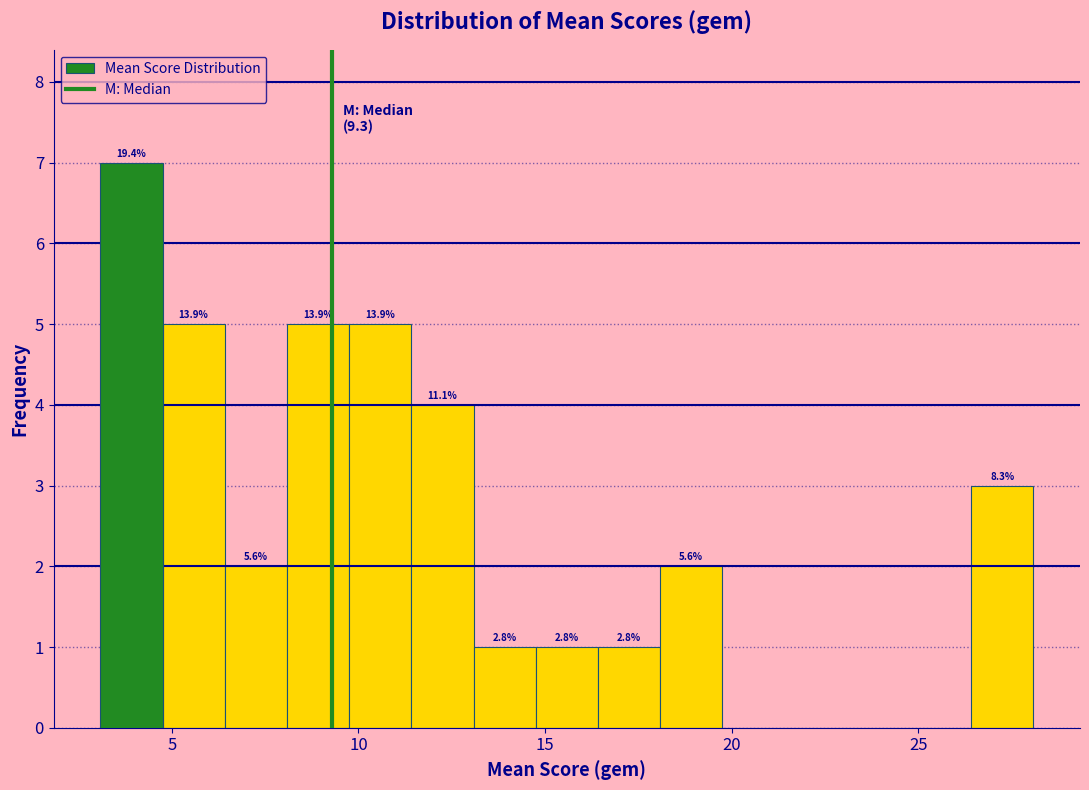

Read against the x-axis, roughly where is the centre of the tallest bar?

4.0